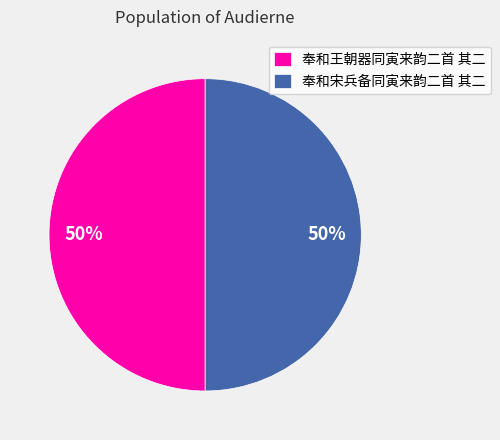

Approximately how many times larger is the value at 奉和宋兵备同寅来韵二首 其二 compared to 奉和王朝器同寅来韵二首 其二?

1.0